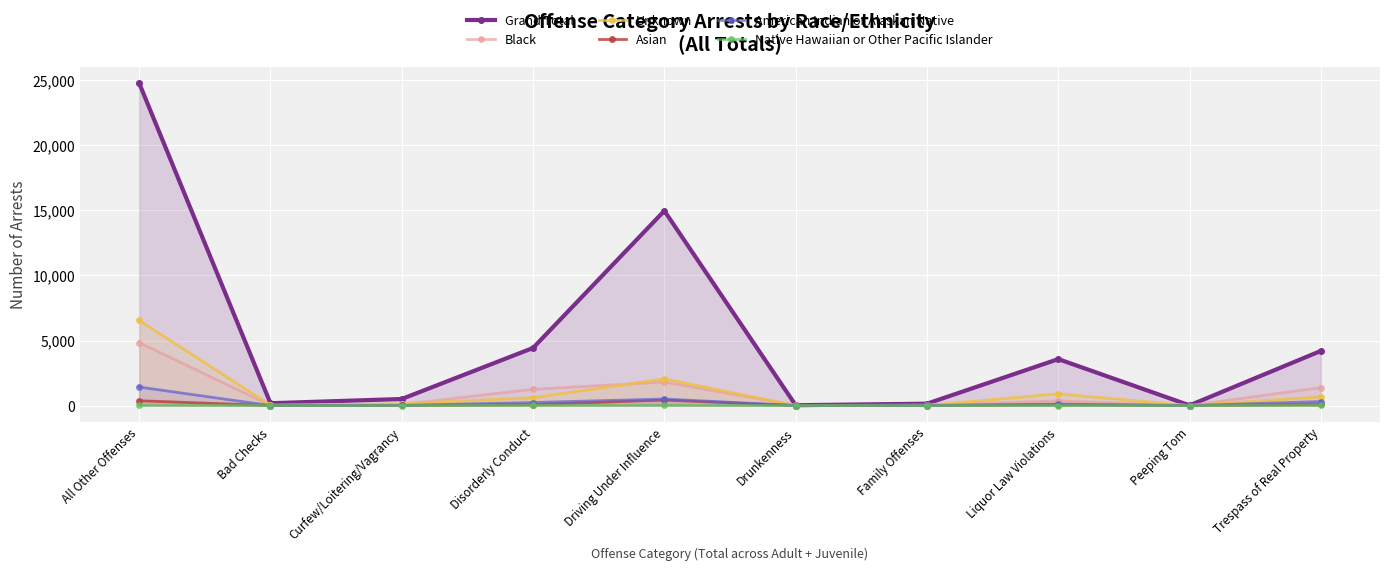

What is the average value of the Unknown series?

1096